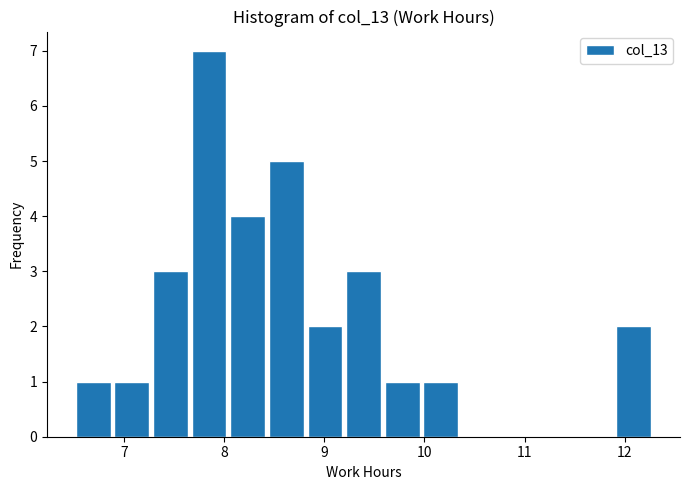

Read against the x-axis, roughly where is the centre of the tallest bar?

7.8